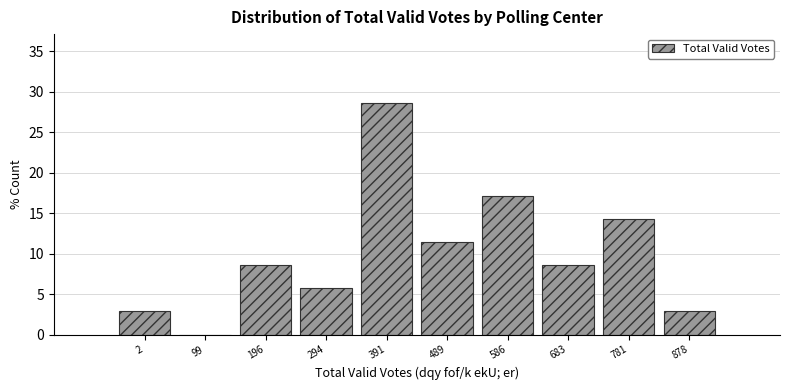

Reading left to right, extract all data points from this chart.

2=2.9	99=0.0	196=8.6	294=5.7	391=28.6	489=11.4	586=17.1	683=8.6	781=14.3	878=2.9